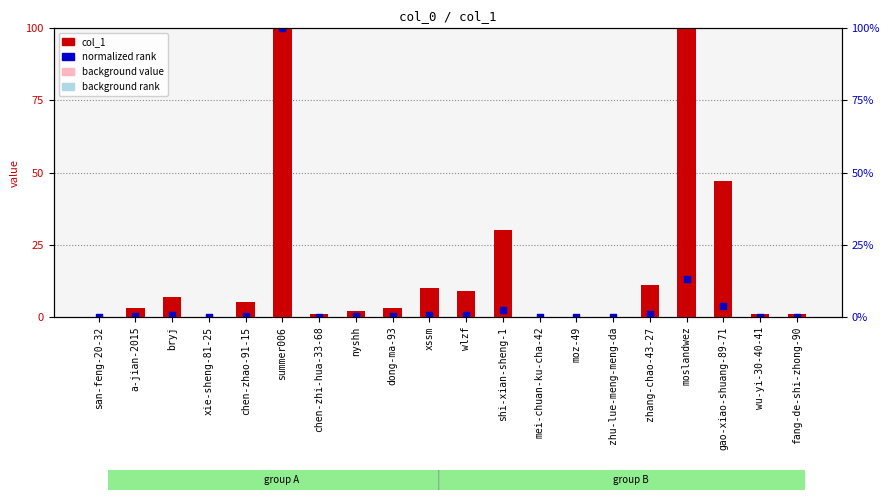

Which series reaches the minimum Y coordinate?

col_1